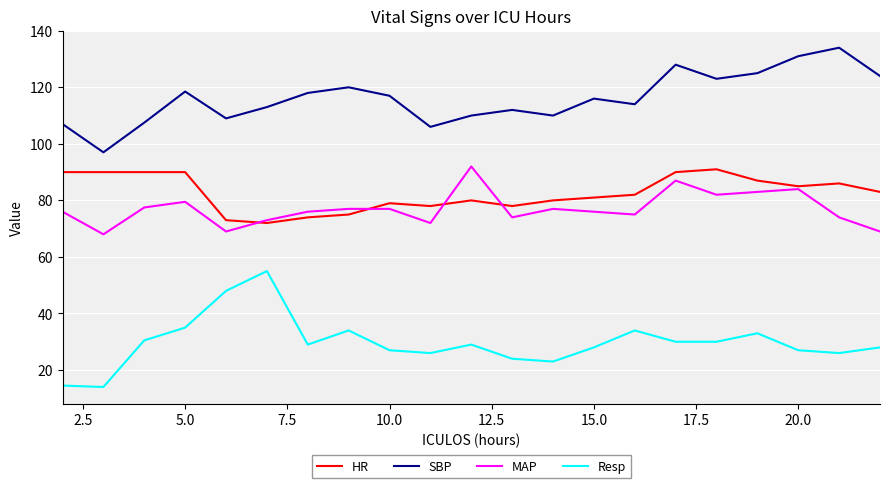

Does the chart display data point markers on the line(s)?

No